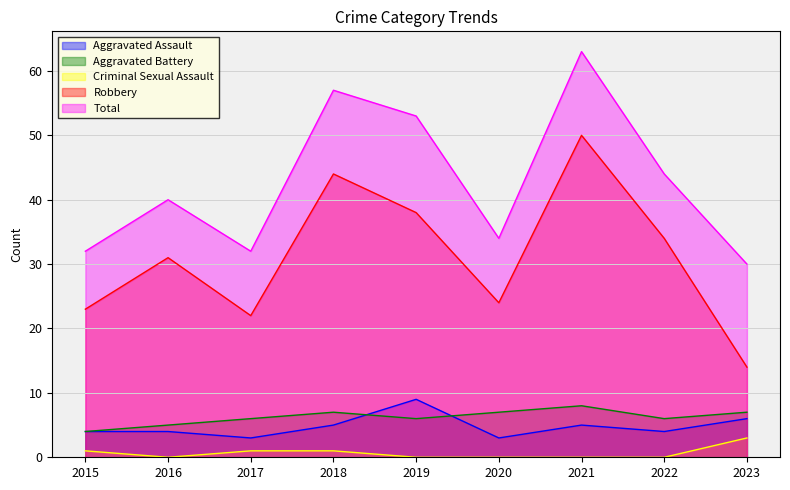

Does the chart display data point markers on the line(s)?

No